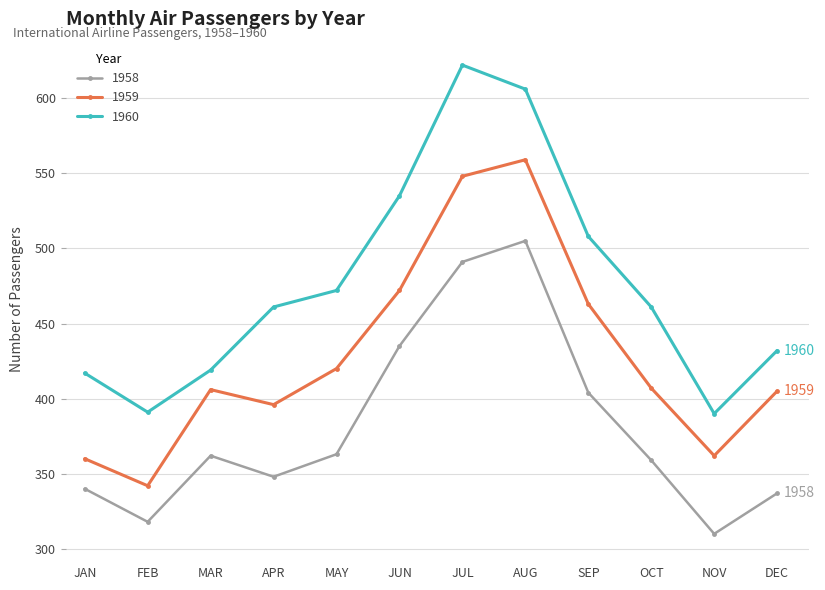

The value of 1958 at JUN is 598. True or false?

False